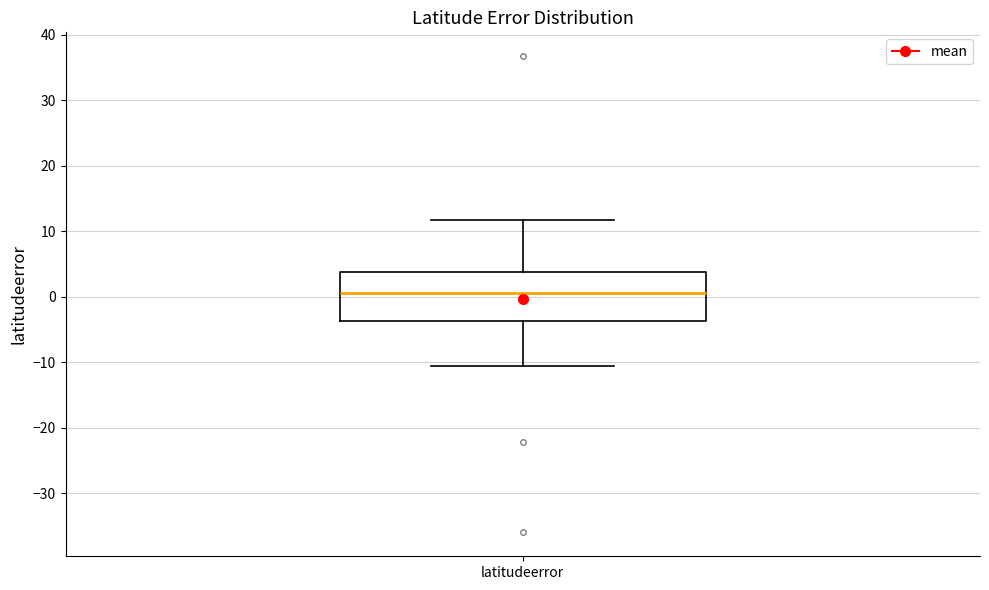

Transcribe this box plot: give where the median line is, the range the box spans, and where the two whiskers end, as read against the y-axis. The values are not printed on the chart, so give them approximately, as read against the axis.

median 1, box -4 to 4, whiskers -11 to 12